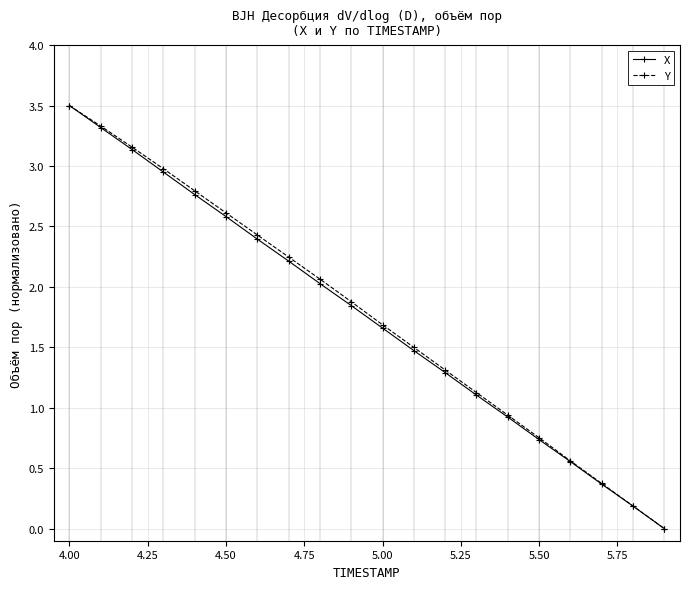

What is the value of the Y point at the 7th from the left?

2.4